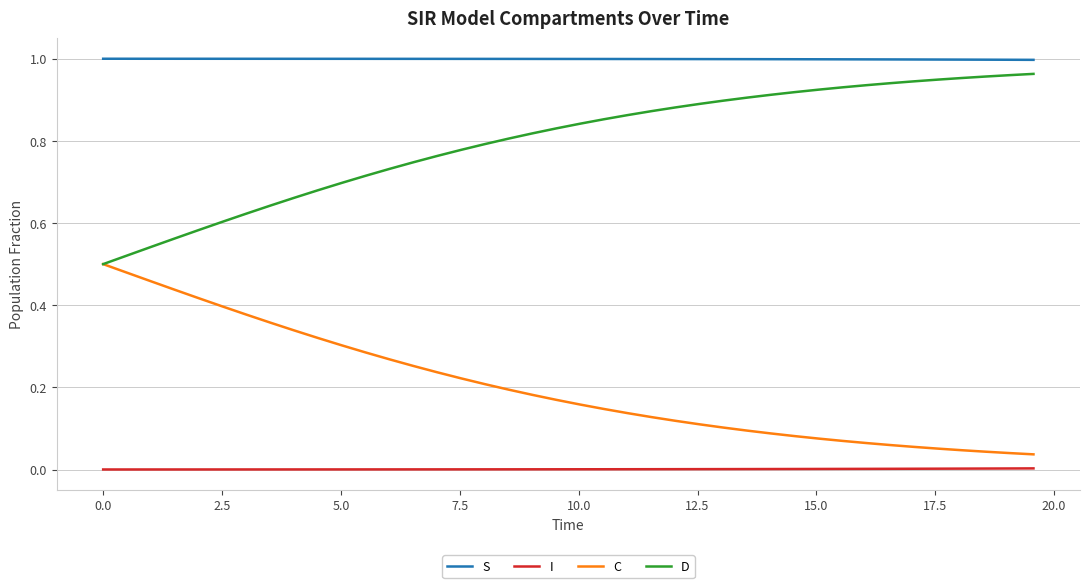

Which series has the largest total across all categories?

S